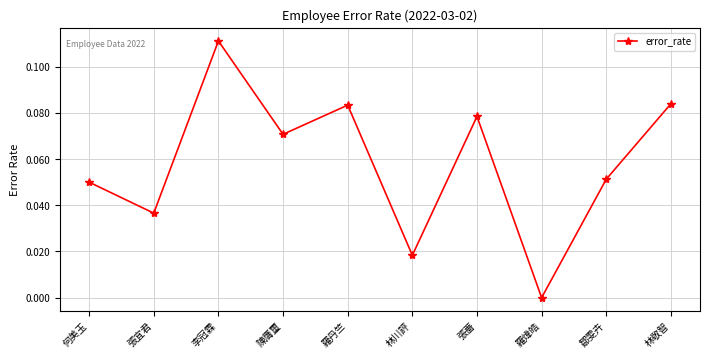

What is the sum of all values?

0.6